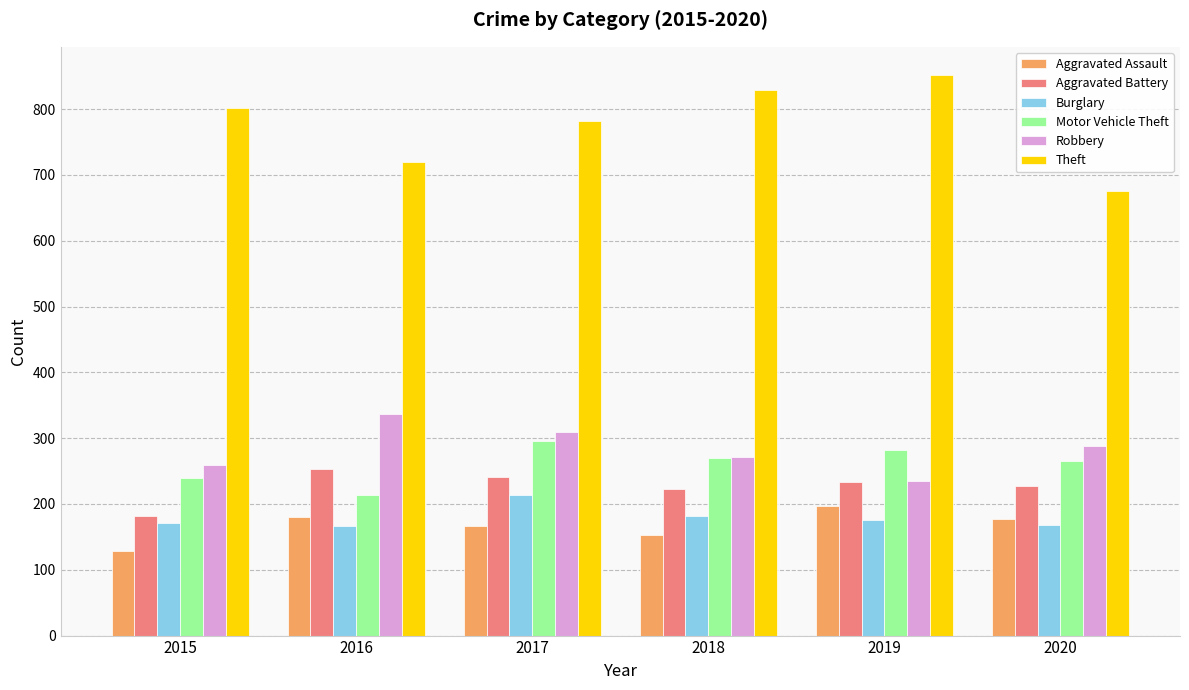

What is the value of the Aggravated Battery bar at the 4th from the left?

223